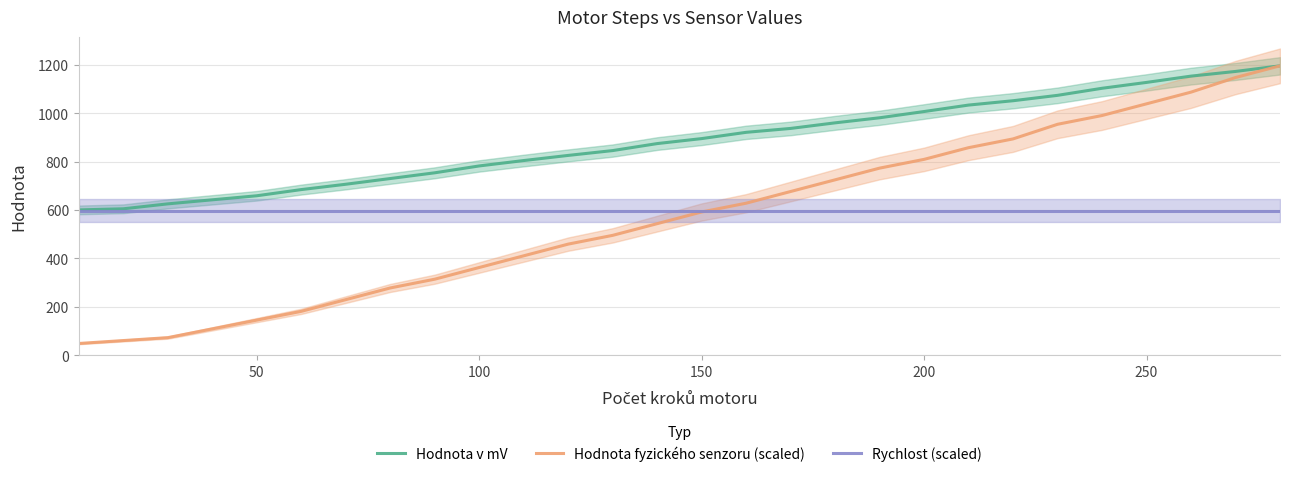

Where does the Hodnota v mV series first go above 894?

150